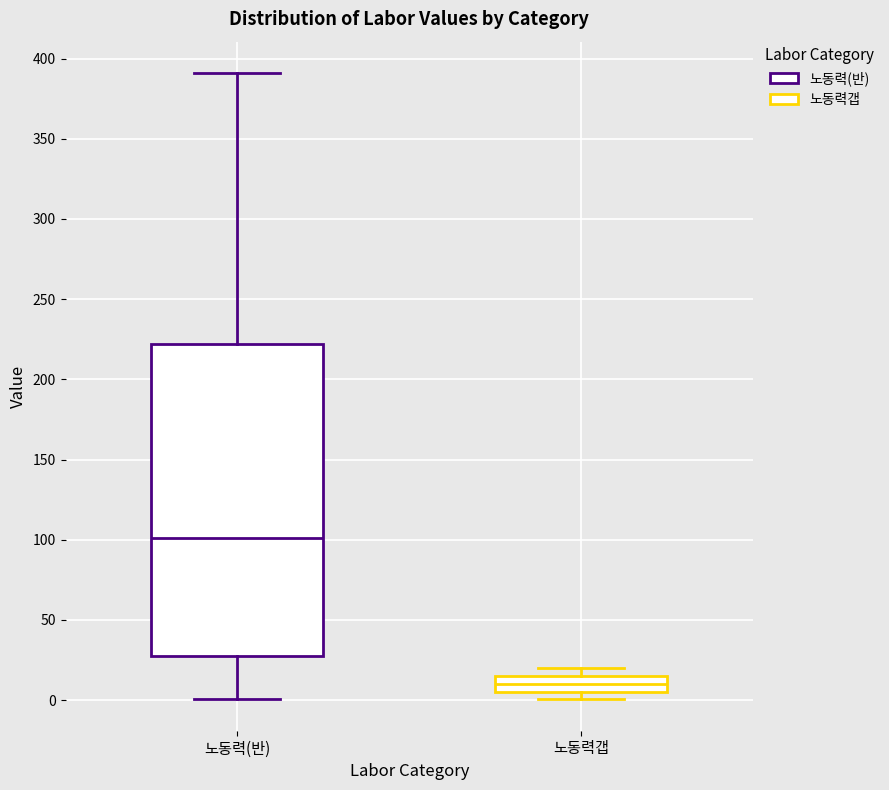

Reading left to right, read every box against the y-axis: the position of its median line, the range the box covers, and the ends of its whiskers. The values are not printed on the chart, so give them approximately, as read against the axis.

노동력(반): median 100, box 25 to 220, whiskers 0 to 390
노동력갭: median 10, box 5 to 15, whiskers 0 to 20